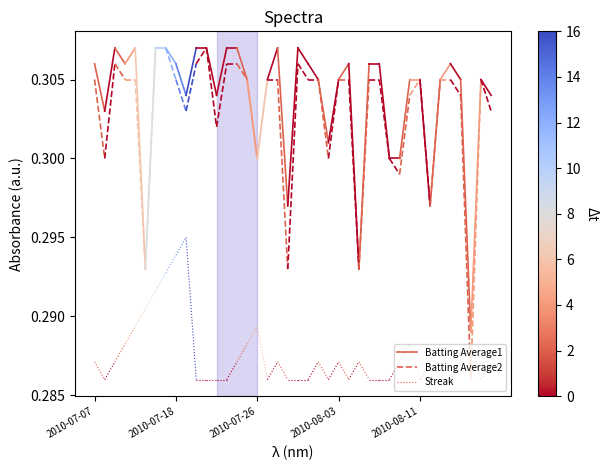

Between 2010-07-18 and 2010-07-07, which is larger?

2010-07-07